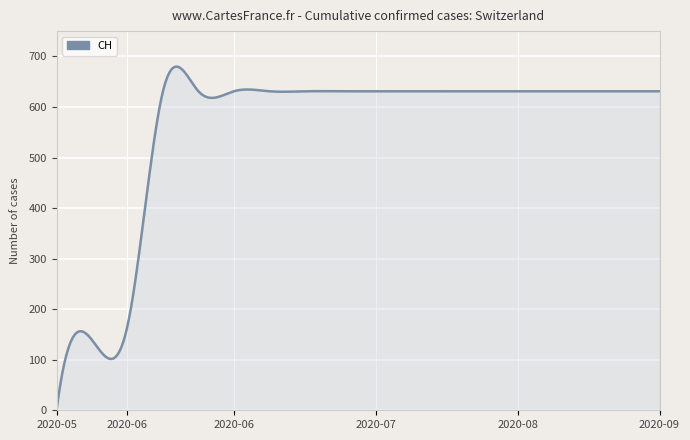

What is the difference between the maximum and minimum values?

679.7